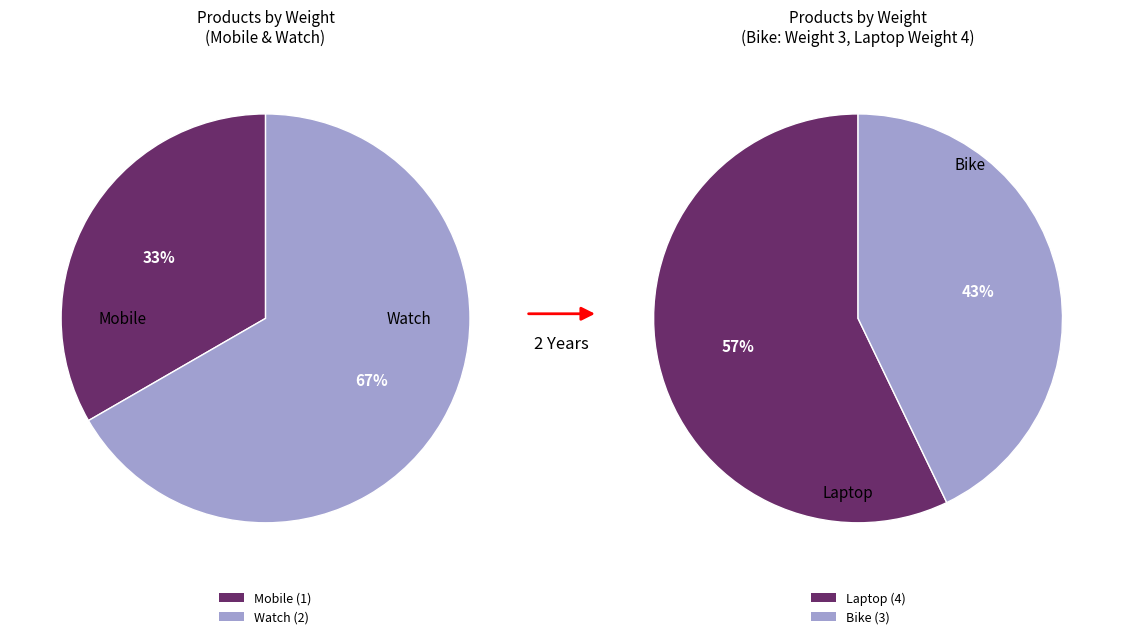

What is the ratio of the value at Laptop to the value at Bike?

1.3